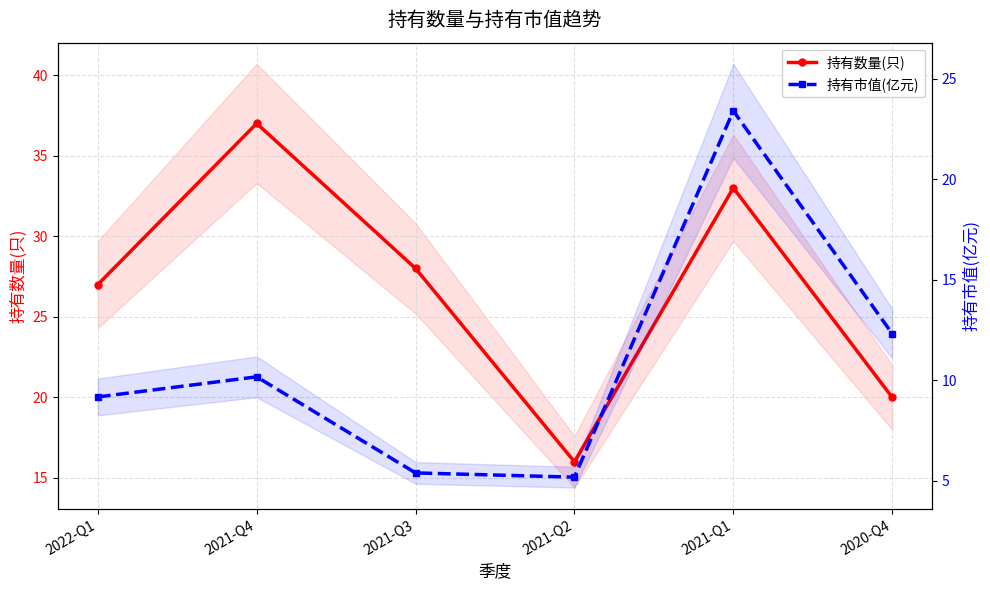

True or false: 持有市值(亿元) and 持有数量(只) intersect in this chart.

False